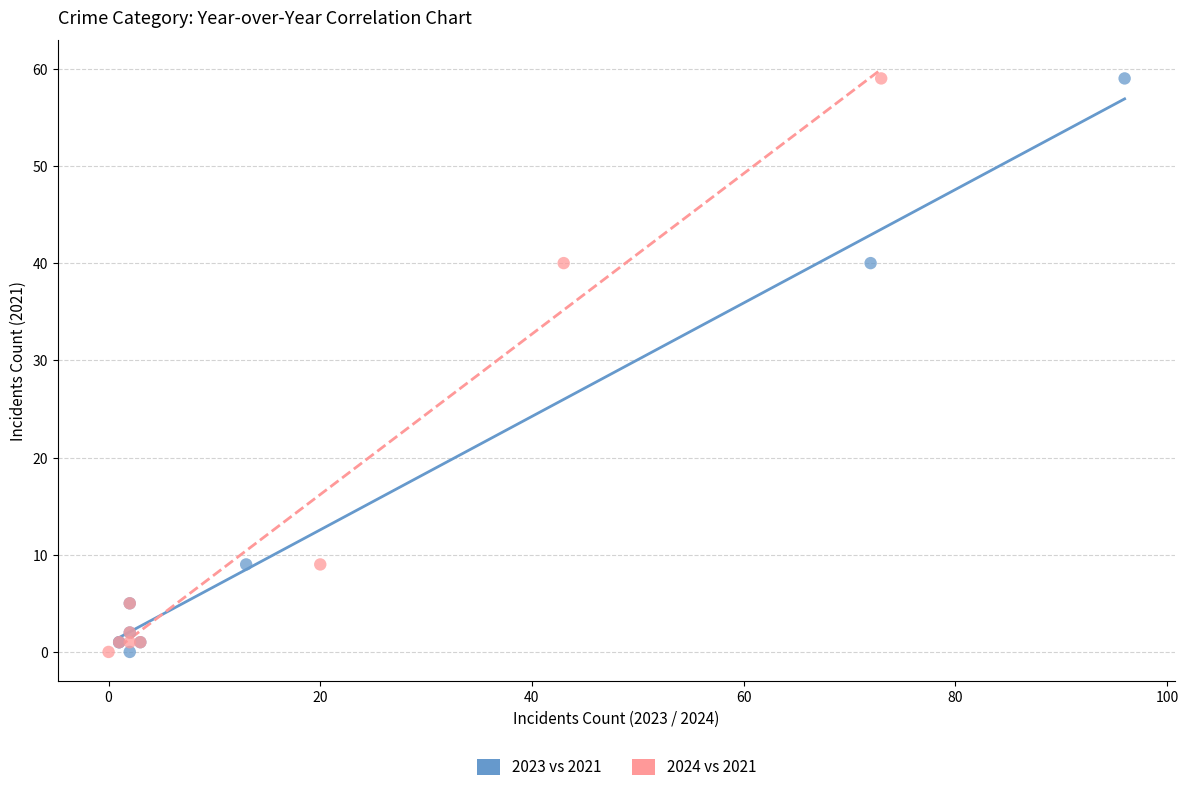

What are all the series names shown in the legend?

2023 vs 2021, 2024 vs 2021